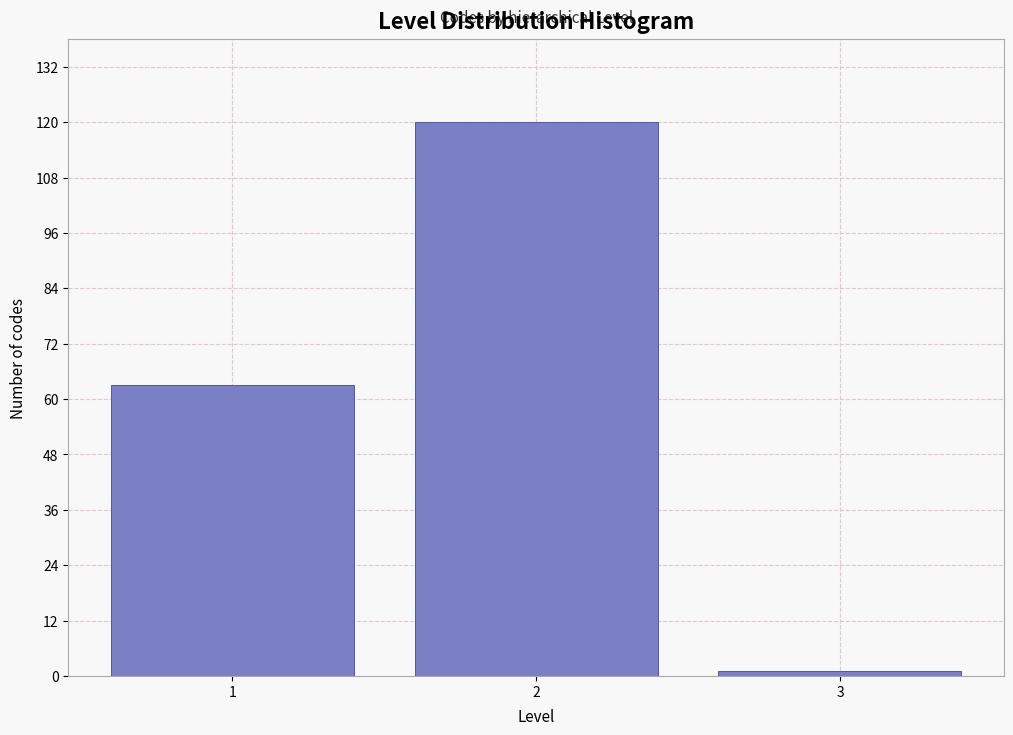

Reading left to right, extract all data points from this chart.

63	120	1